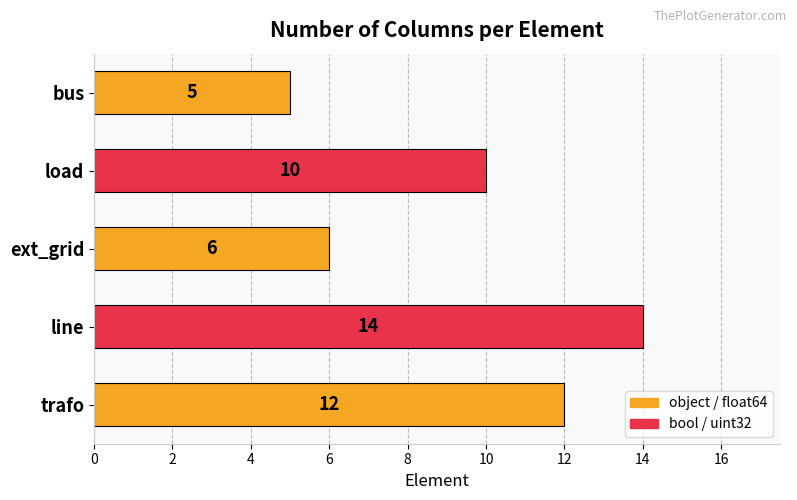

Approximately how many times larger is the value at ext_grid compared to line?

0.4